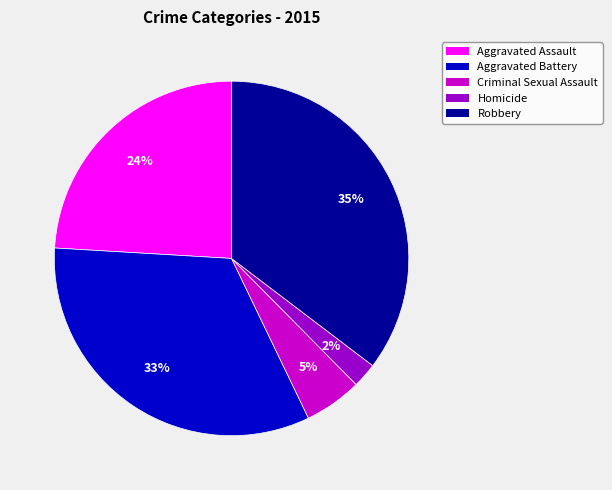

To the nearest percent, what portion does Aggravated Assault represent?

24%